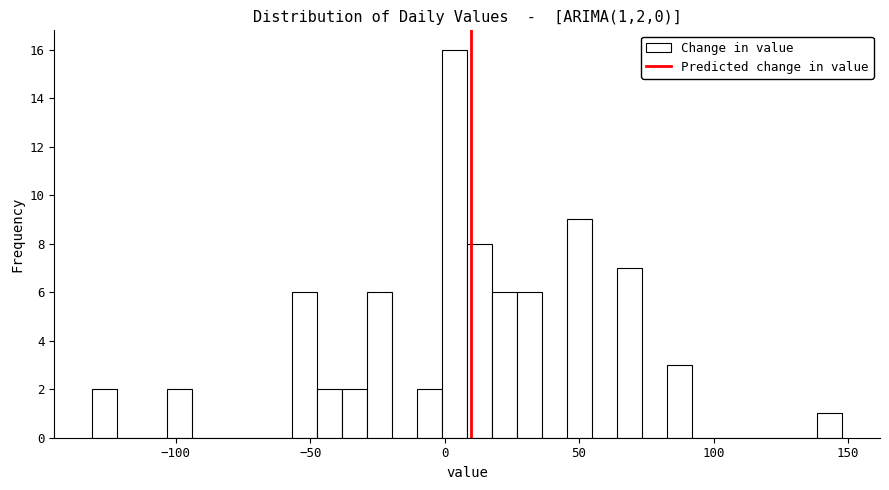

Around what value on the x-axis is the tallest bar? Give the approximate position of its centre, as read against the axis.

5